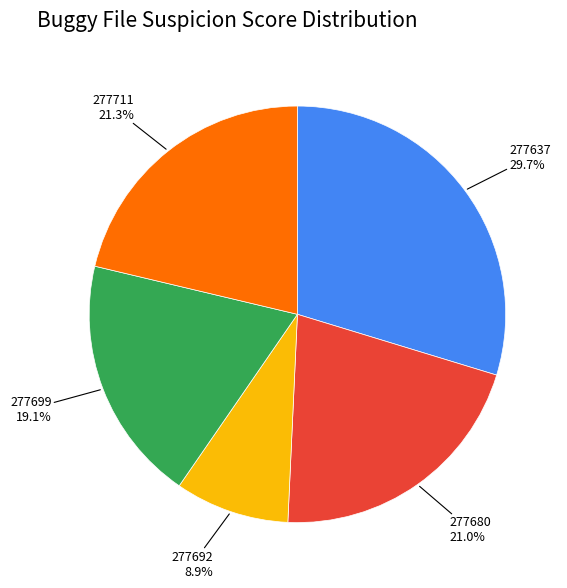

Is there any slice that represents more than half of the pie?

No